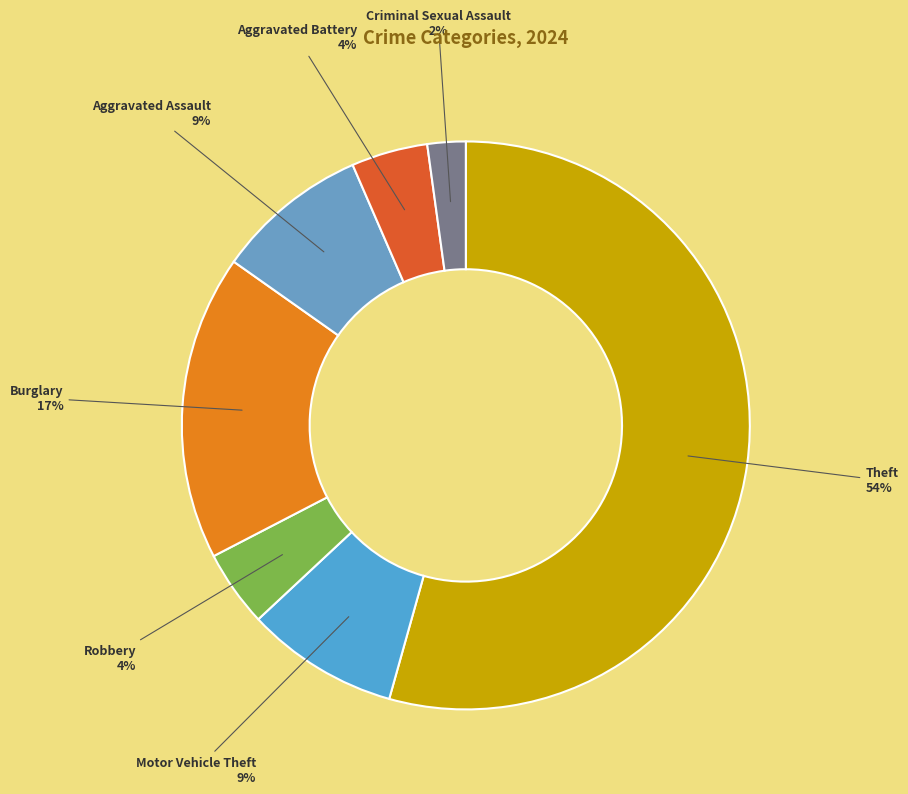

Which has a higher value, Theft or Aggravated Assault?

Theft